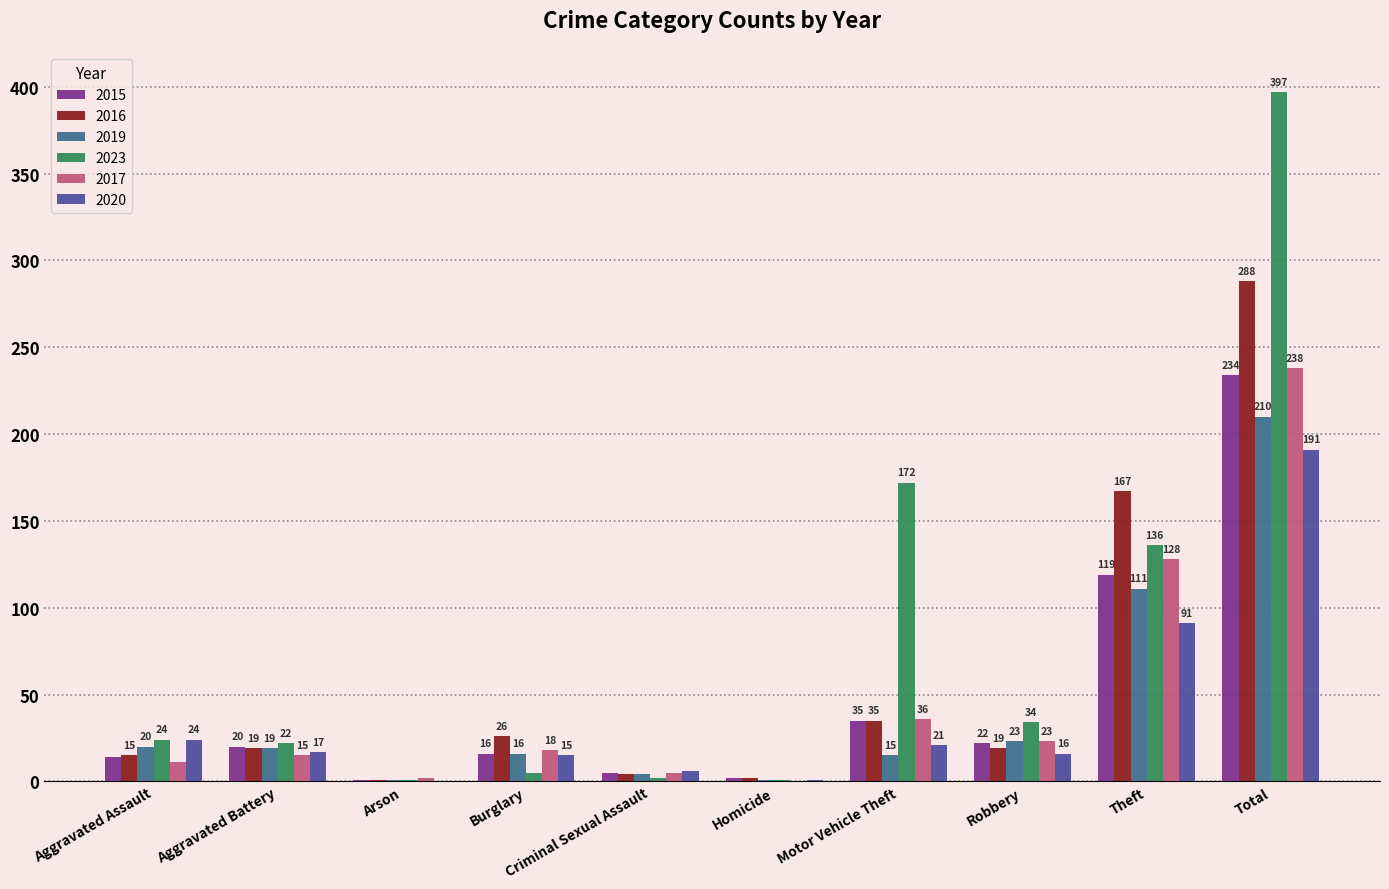

Where does the 2019 series first go above 19?

Aggravated Assault